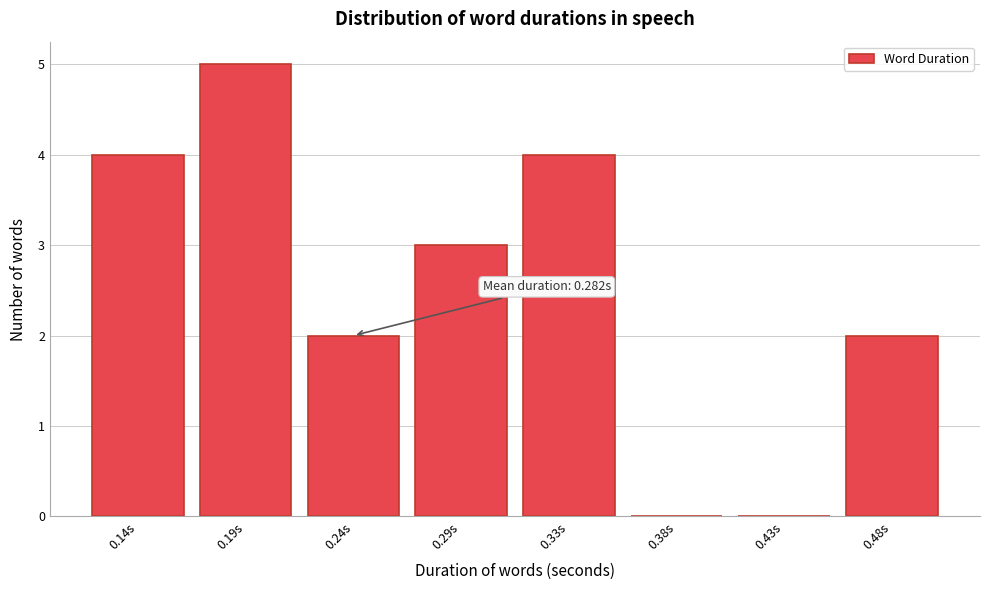

Reading left to right, list all the values displayed in this chart.

0.14s=4	0.19s=5	0.24s=2	0.29s=3	0.33s=4	0.38s=0	0.43s=0	0.48s=2